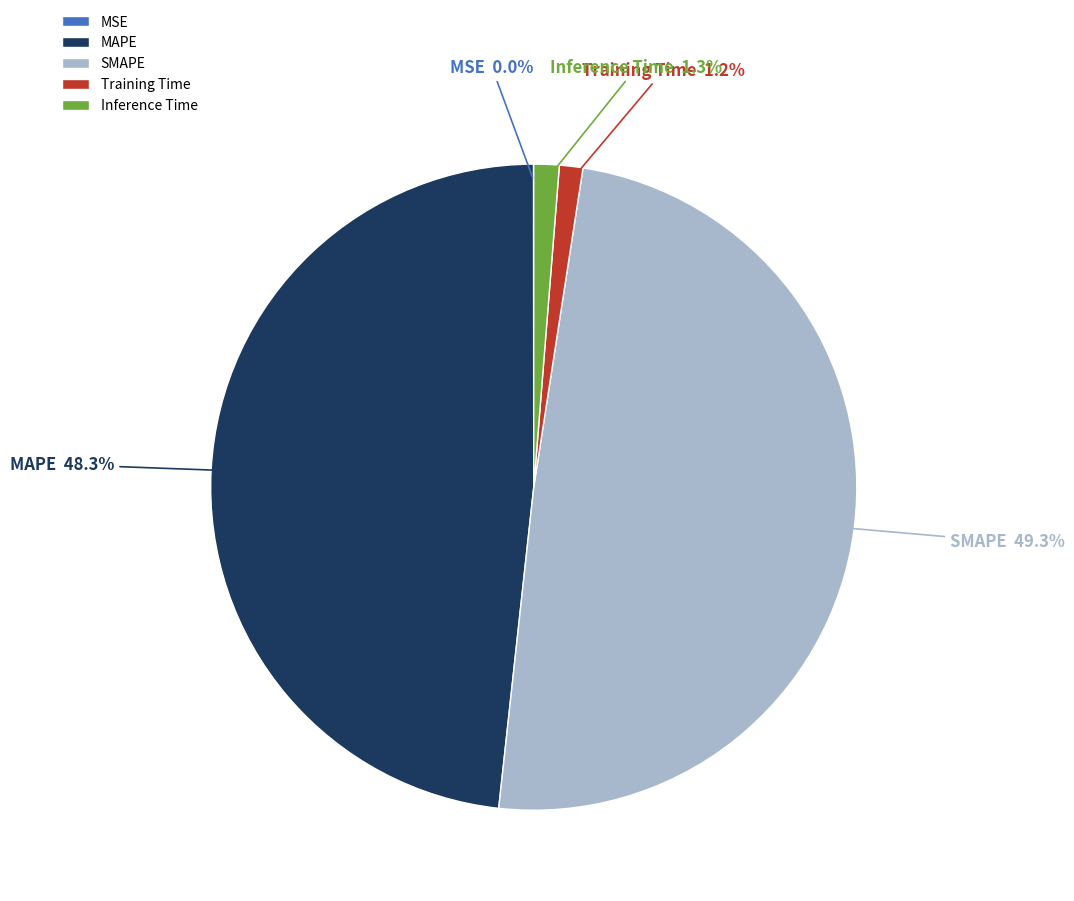

Is it true that Training Time is 1% of the pie?

True